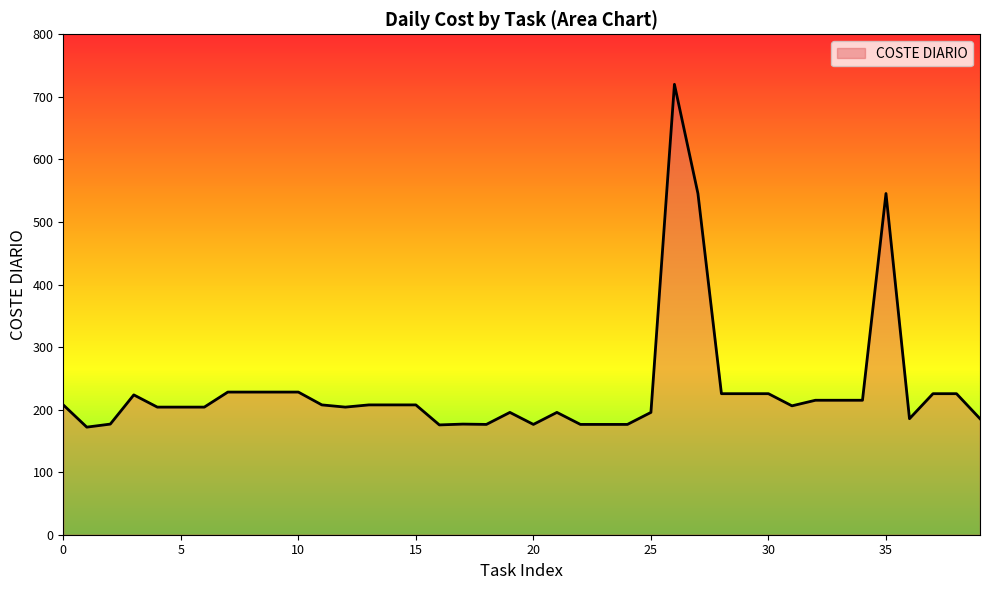

What is the greatest value displayed?

720.0